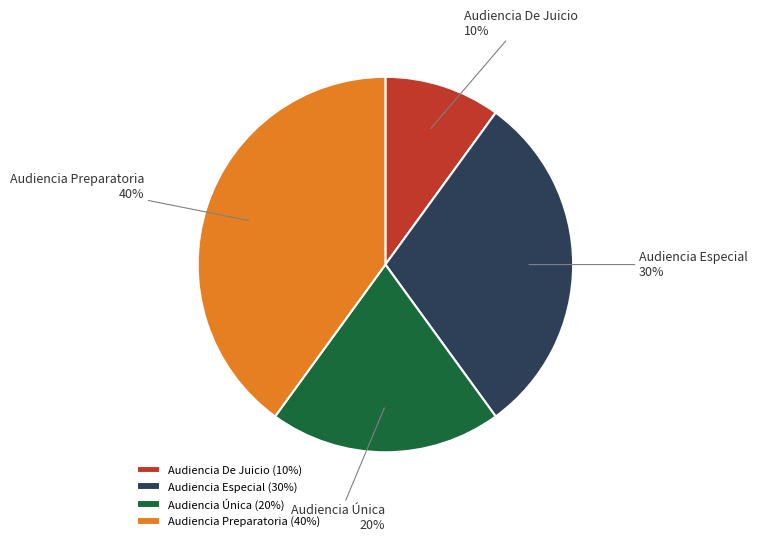

How many segments does this pie chart have?

4